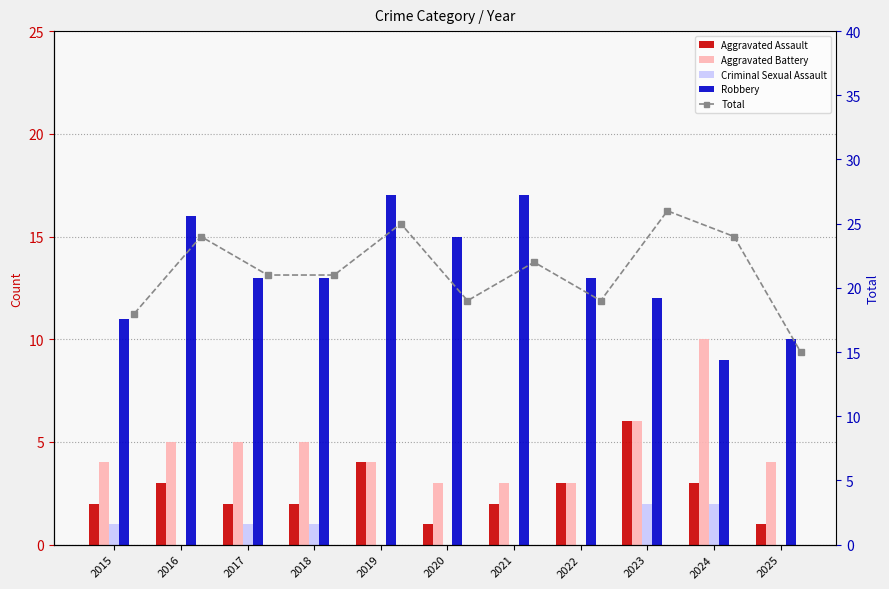

Count the number of categories in the chart.

11